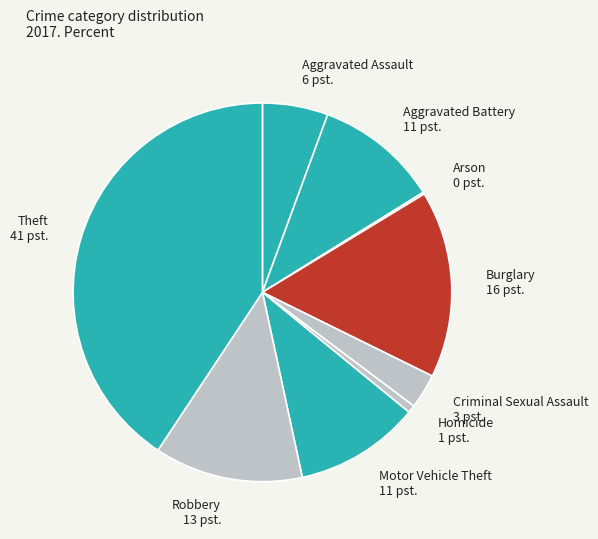

The Theft slice represents 52% of the pie. True or false?

False